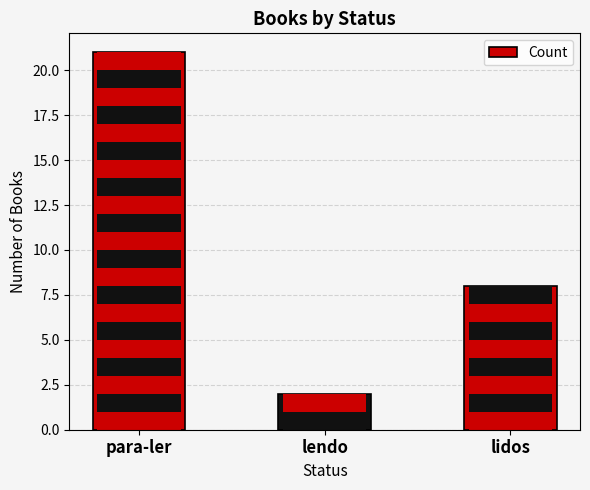

True or false: the data shows 3 at lendo.

False